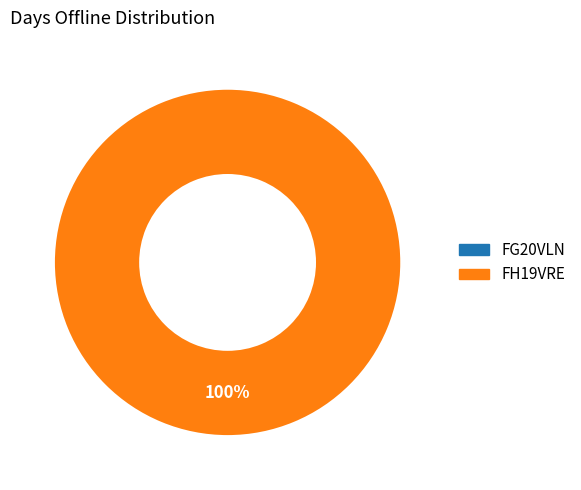

How many slices are in this pie chart?

2